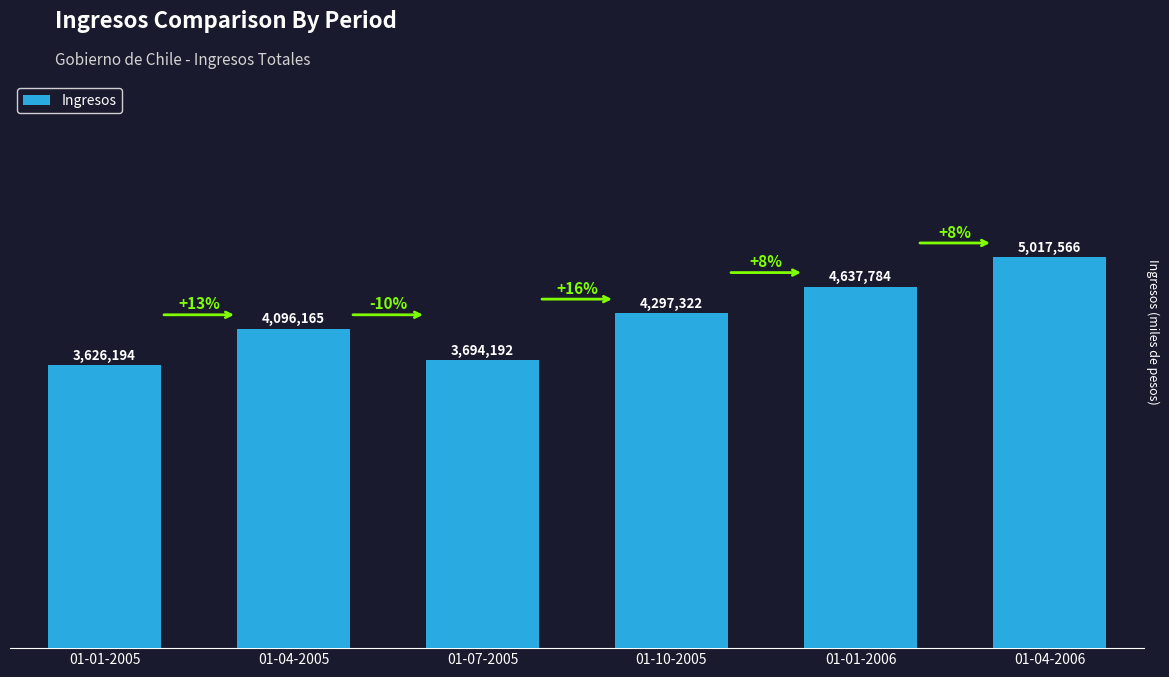

Does the chart contain any negative values?

No